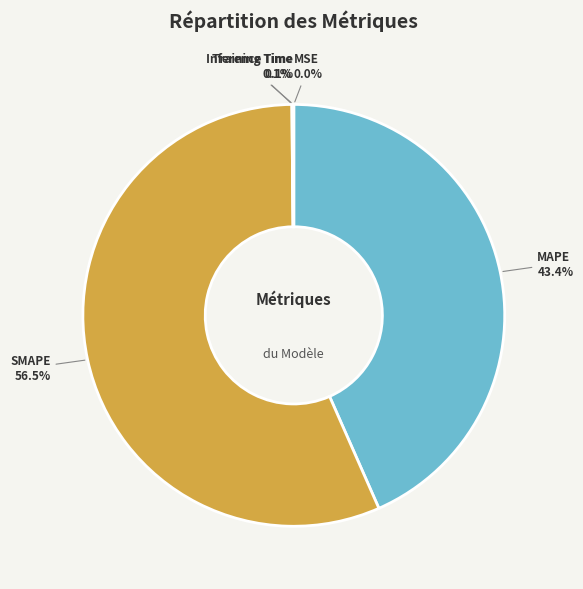

What is the ratio of the value at MAPE to the value at SMAPE?

0.8